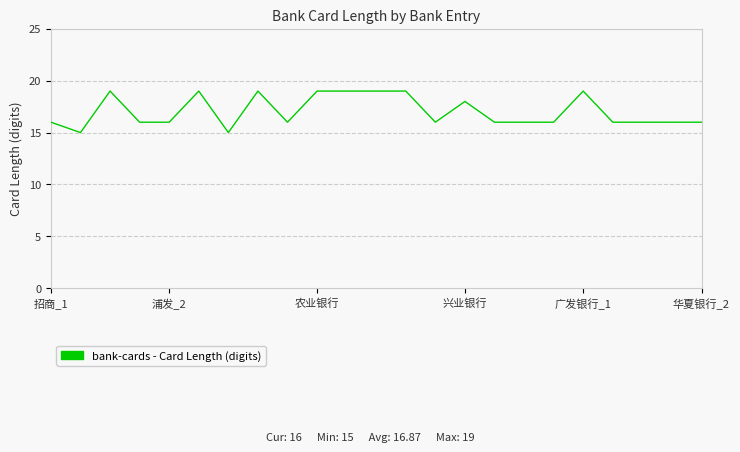

What is the greatest value displayed?

19